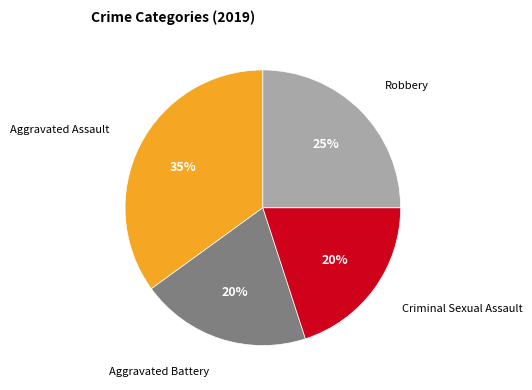

To the nearest percent, what is the average slice percentage?

25%